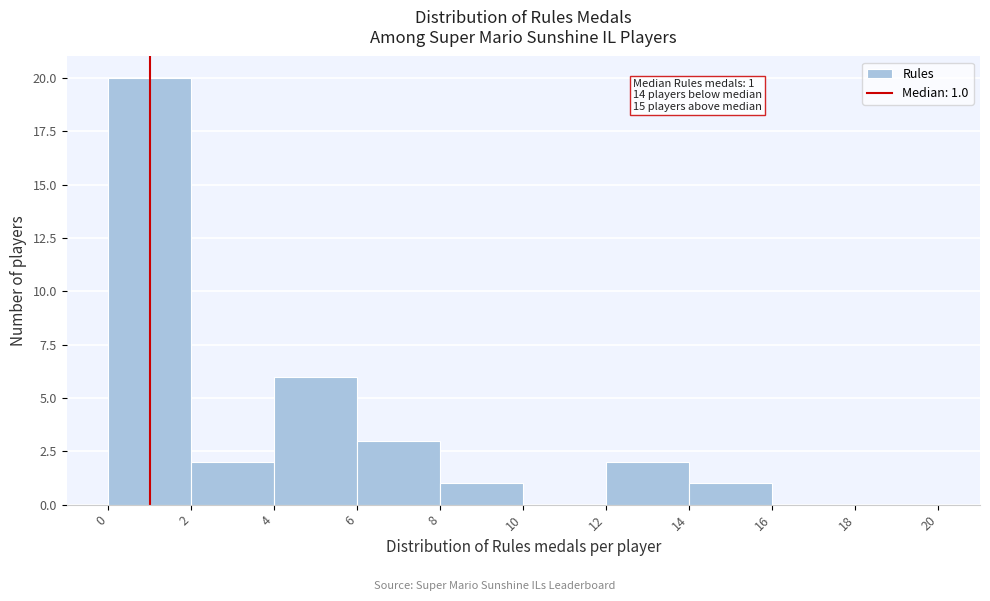

Over which range of the x-axis is the bar tallest?

0 to 2